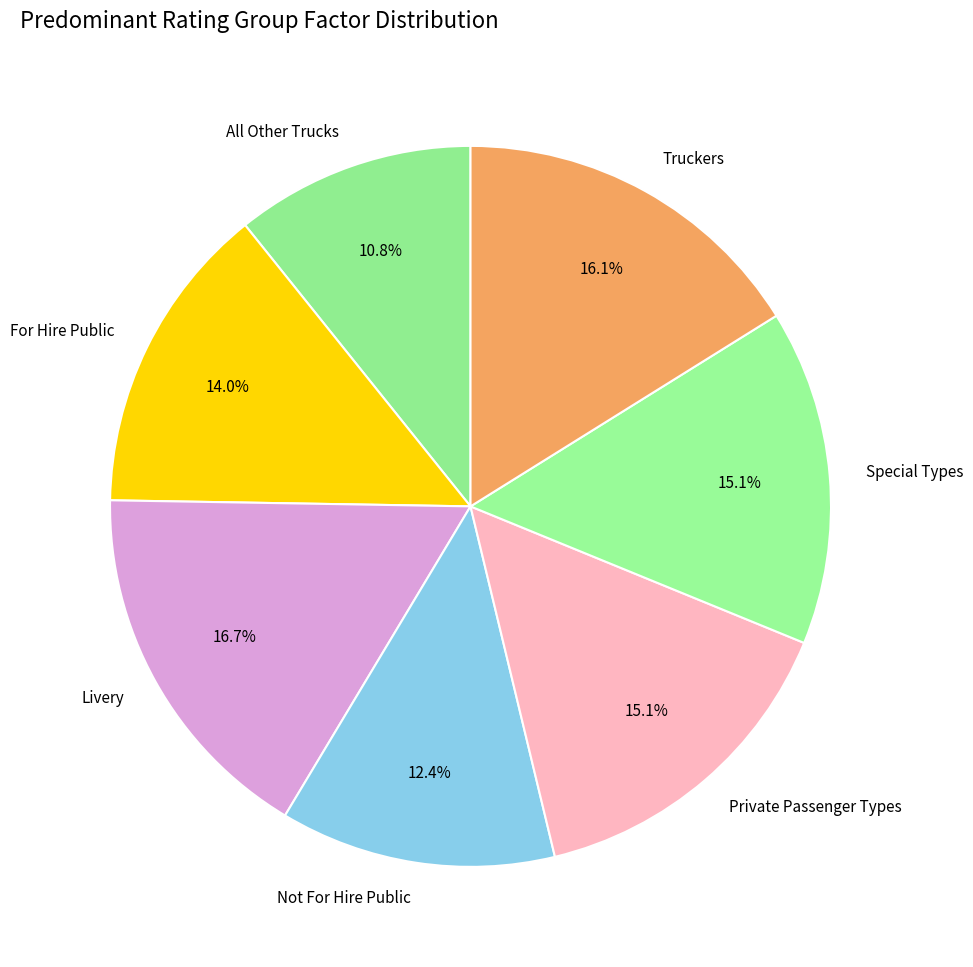

How many slices are in this pie chart?

7